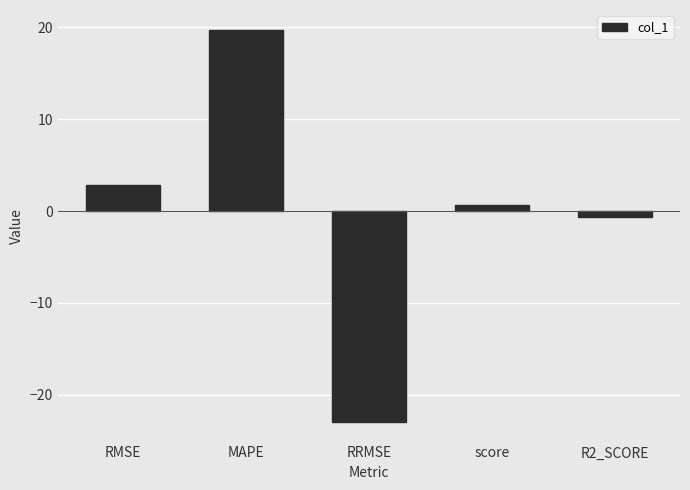

What is the change in value from RRMSE to score?

+23.7